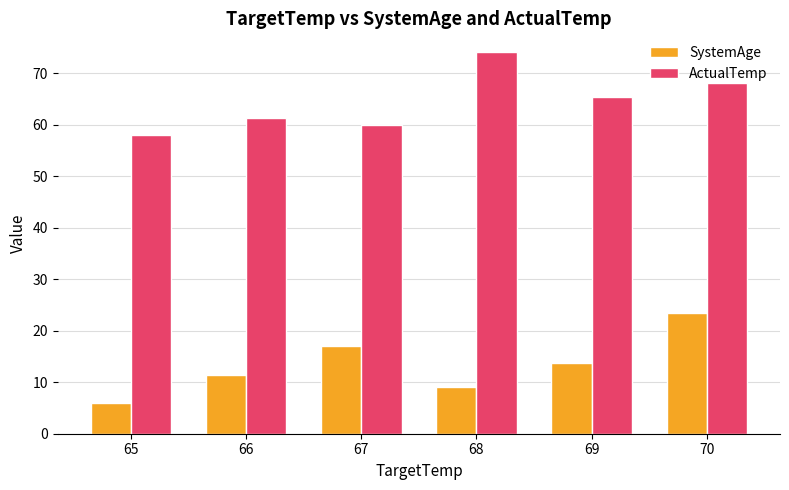

How many bars are there in total?

12